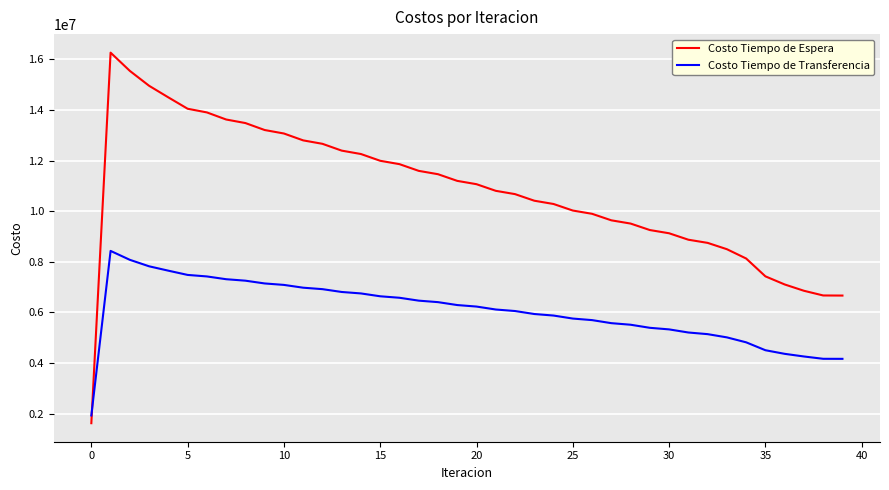

Which series ends up on top after the final intersection of Costo Tiempo de Transferencia and Costo Tiempo de Espera?

Costo Tiempo de Espera